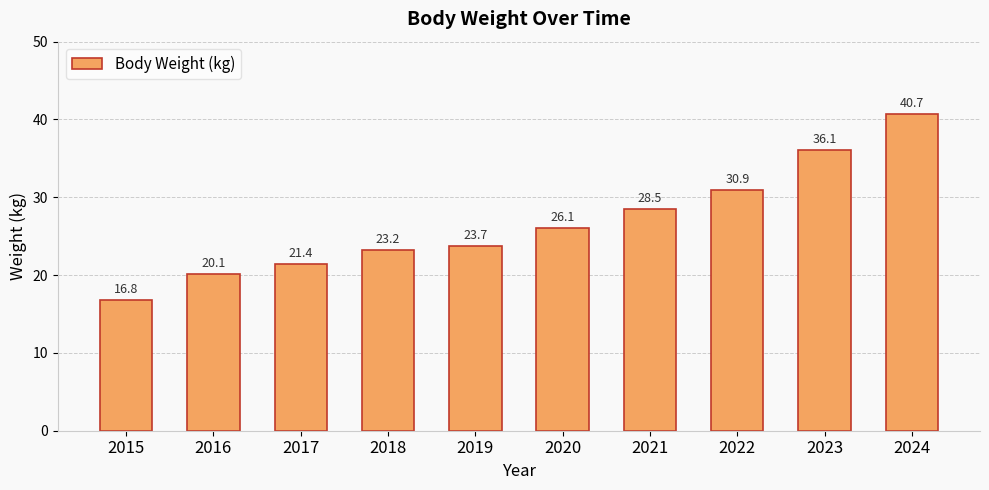

Reading right to left, list all the values displayed in this chart.

2024=40.7	2023=36.1	2022=30.9	2021=28.5	2020=26.1	2019=23.7	2018=23.2	2017=21.4	2016=20.1	2015=16.8